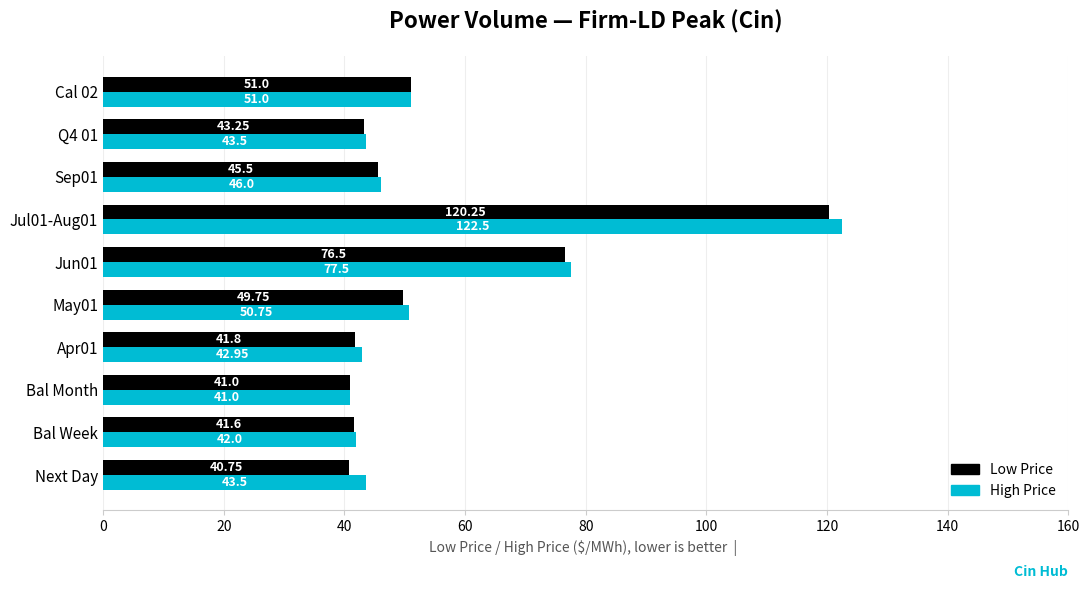

Which series has the largest range (max minus min)?

High Price